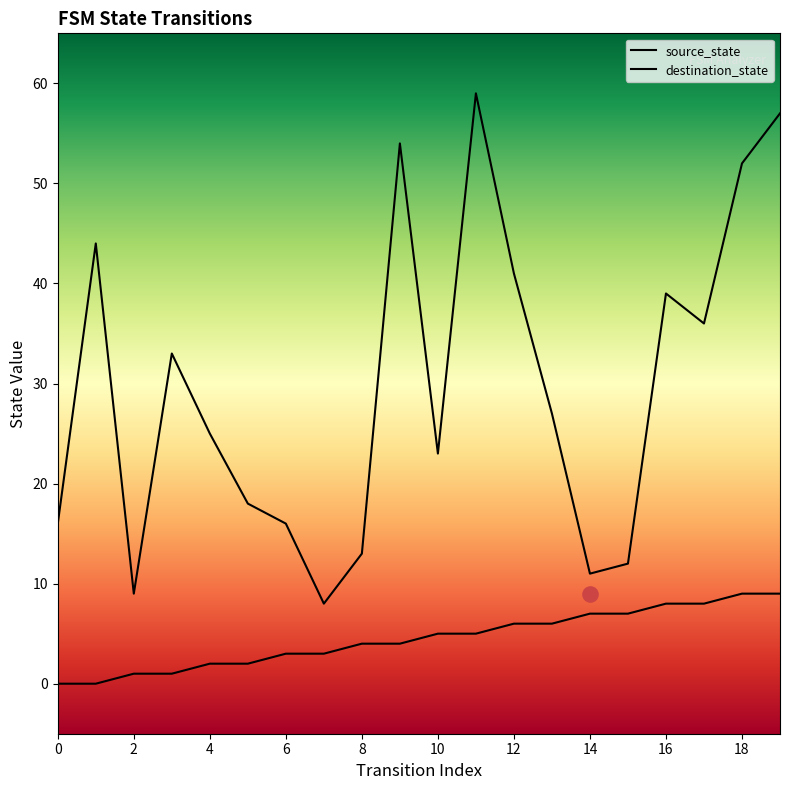

What are all the series names shown in the legend?

source_state, destination_state